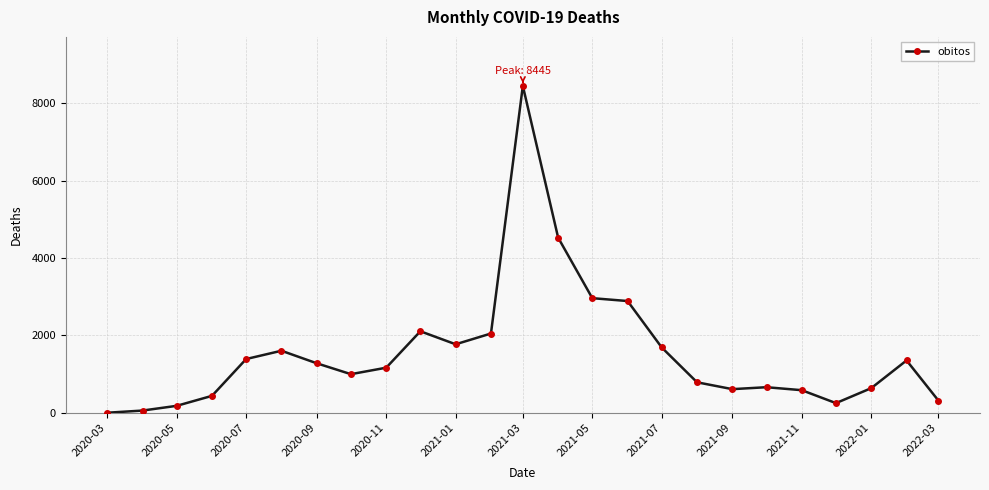

What is the greatest value displayed?

8445